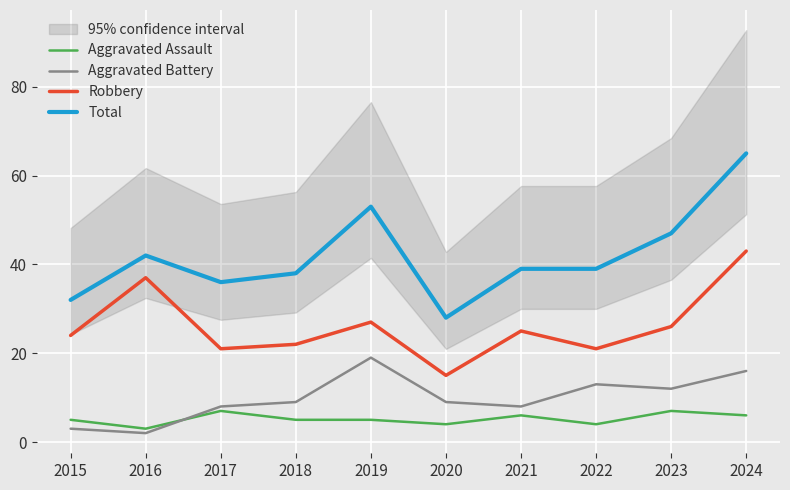

True or false: Total has more than 1 interior local peaks.

True